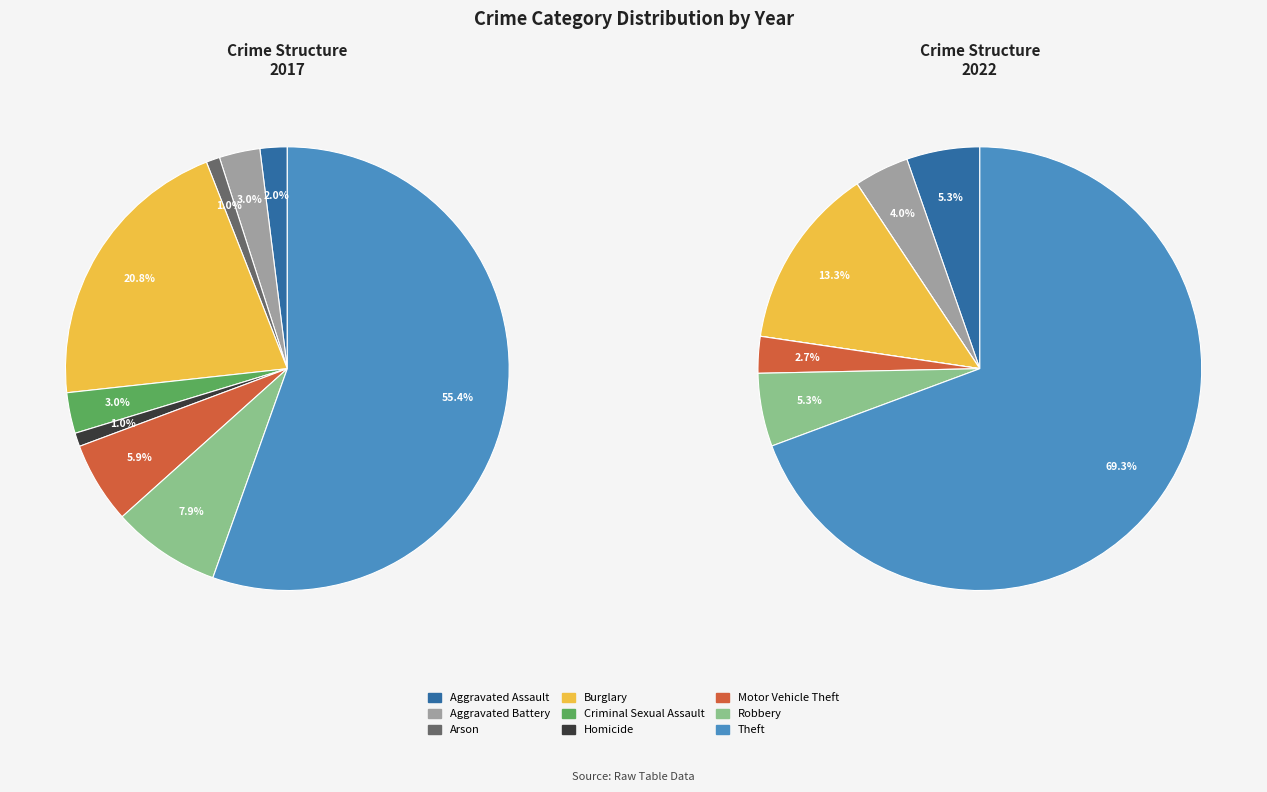

How many segments does this pie chart have?

9